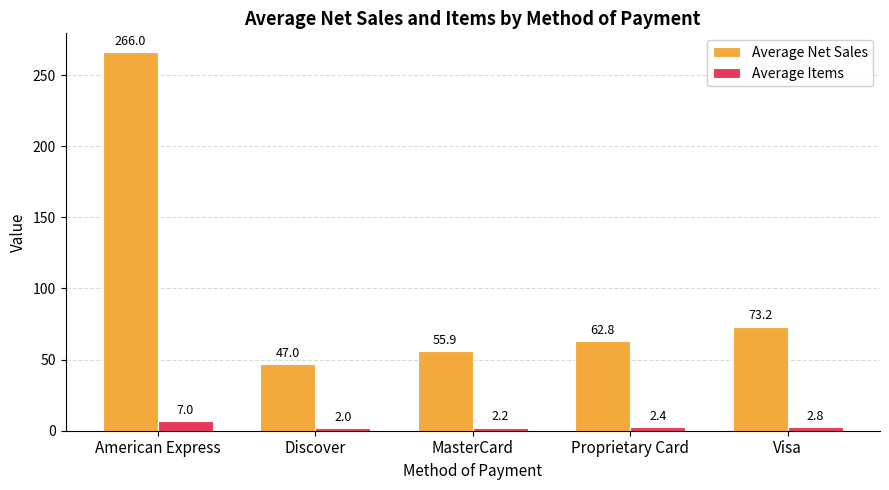

What is the label of the 3rd bar from the left?

MasterCard